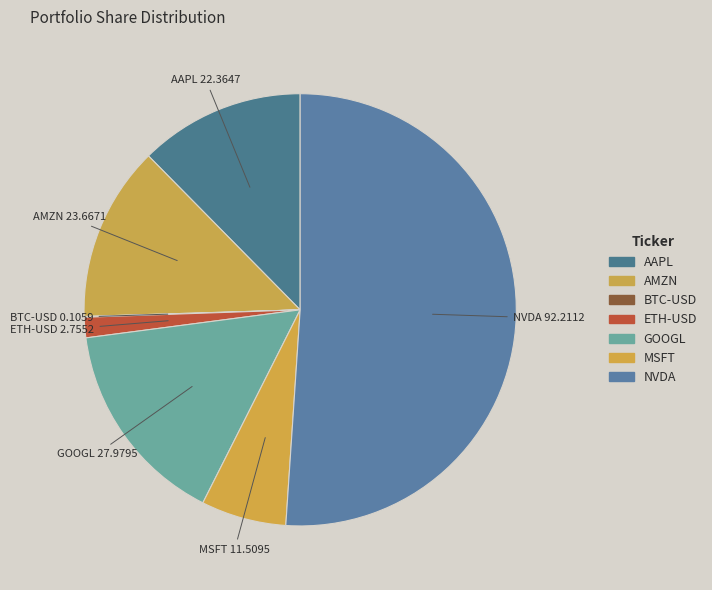

What is the smallest slice in the pie chart?

BTC-USD